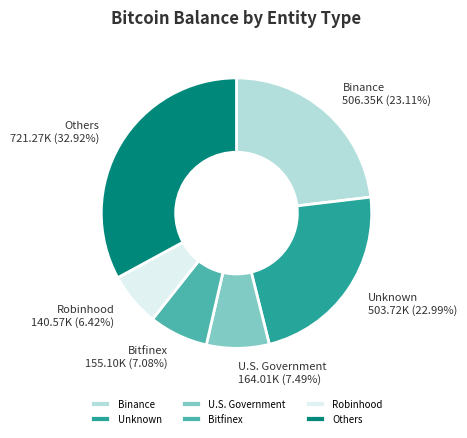

Is the sum of U.S. Government and Unknown greater than half?

No